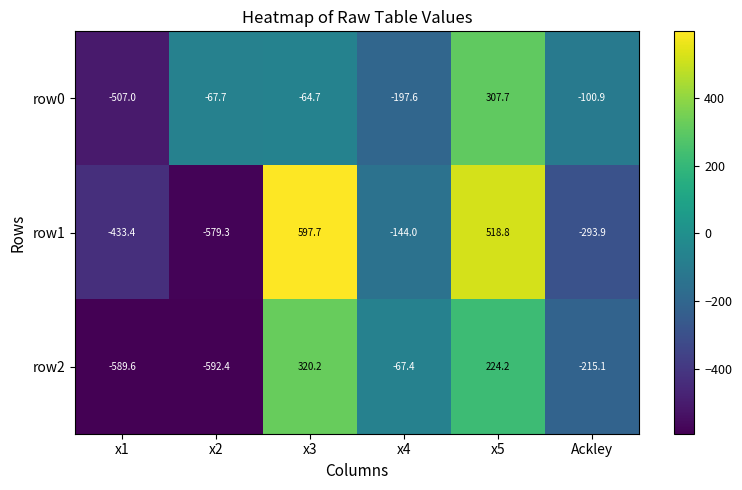

Where does the row1 series first go above -144?

x3